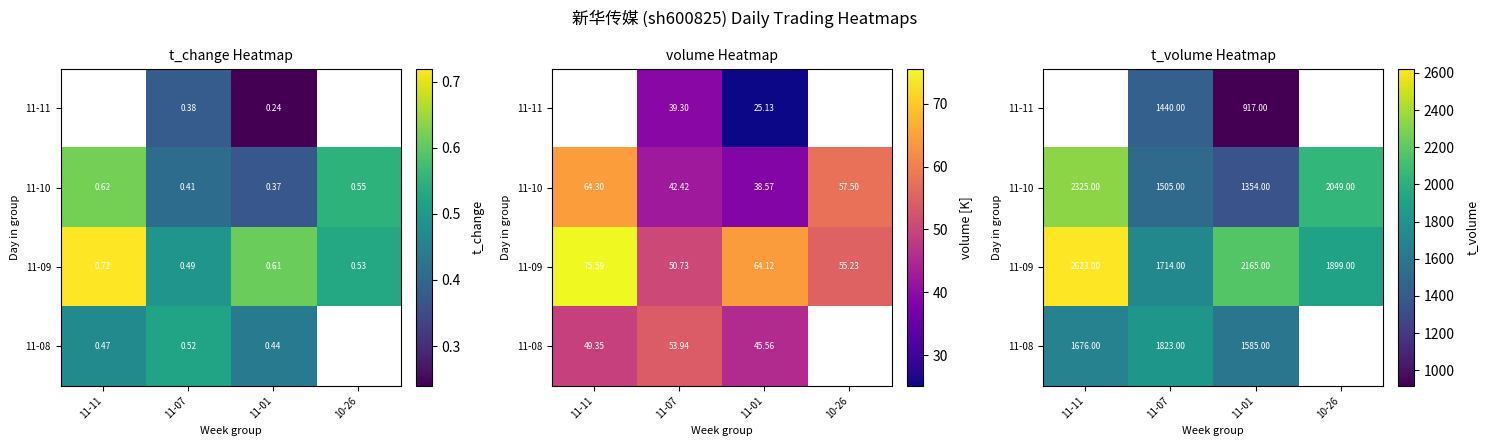

What is the approximate value of 11-08 at 11-07?

1823.0